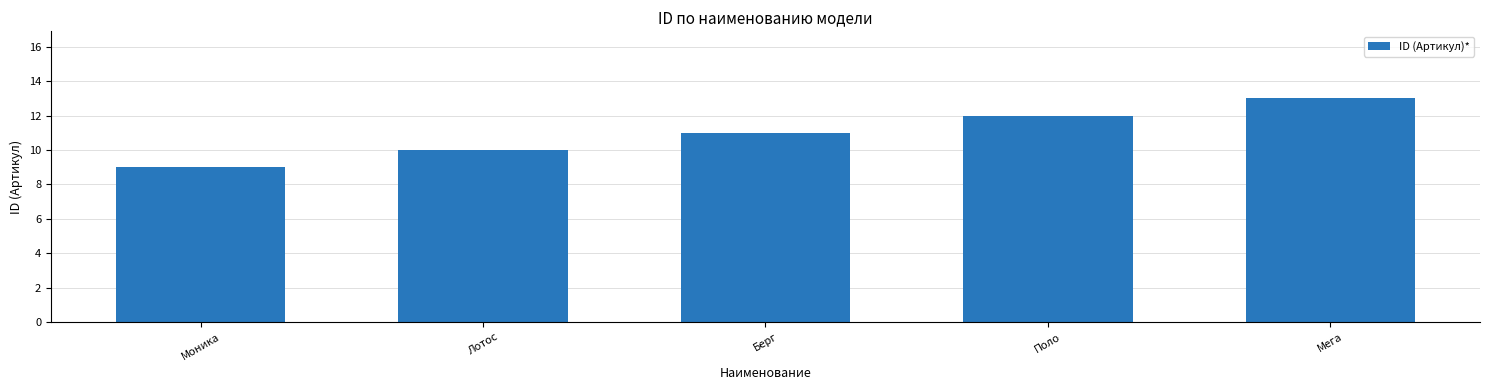

How many values are between 10 and 12?

3